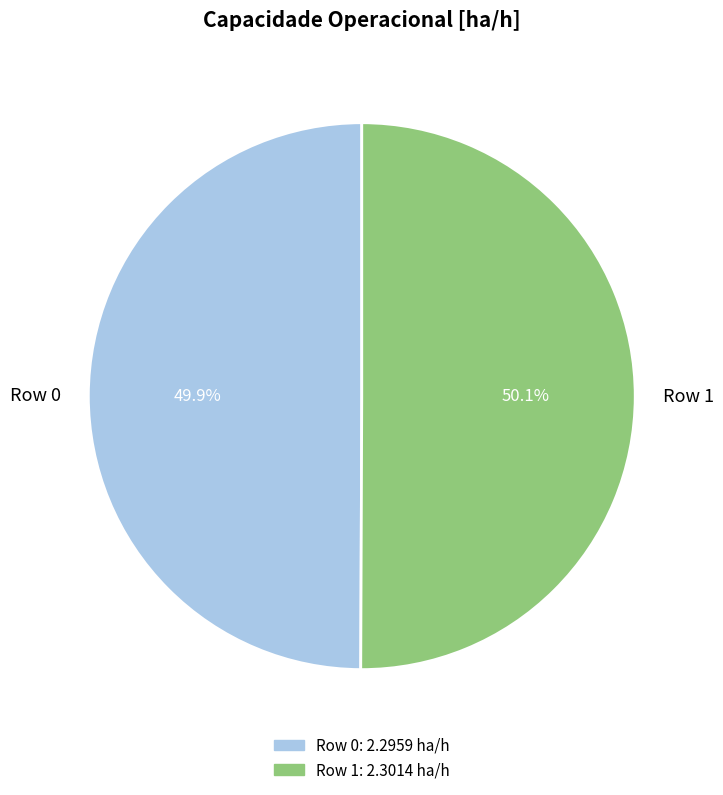

Approximately how many times larger is the value at Row 1 compared to Row 0?

1.0